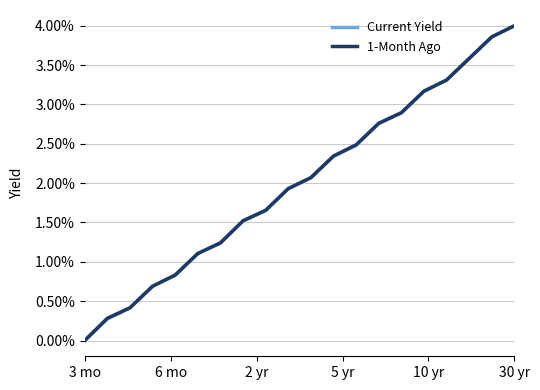

Where is 1-Month Ago nearest to the value 0?

3 mo